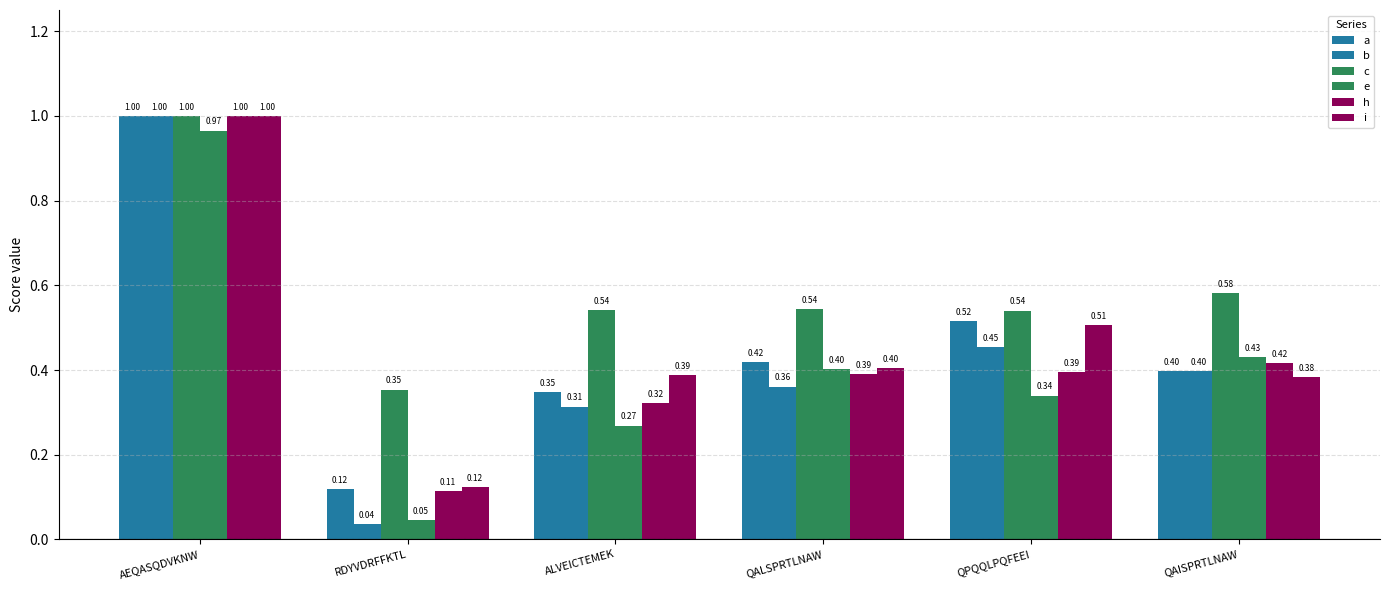

What is the sum of the a values at QPQQLPQFEEI and ALVEICTEMEK?

0.9